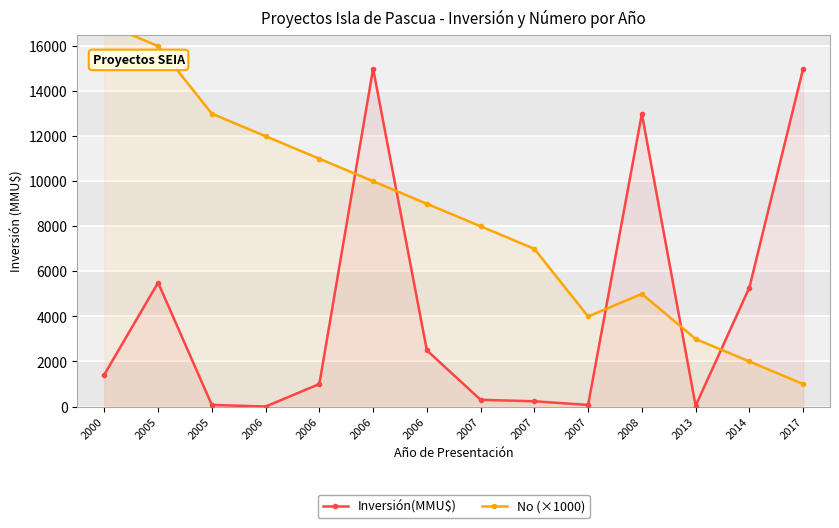

What is the approximate value of No (×1000) at 2013?

3000